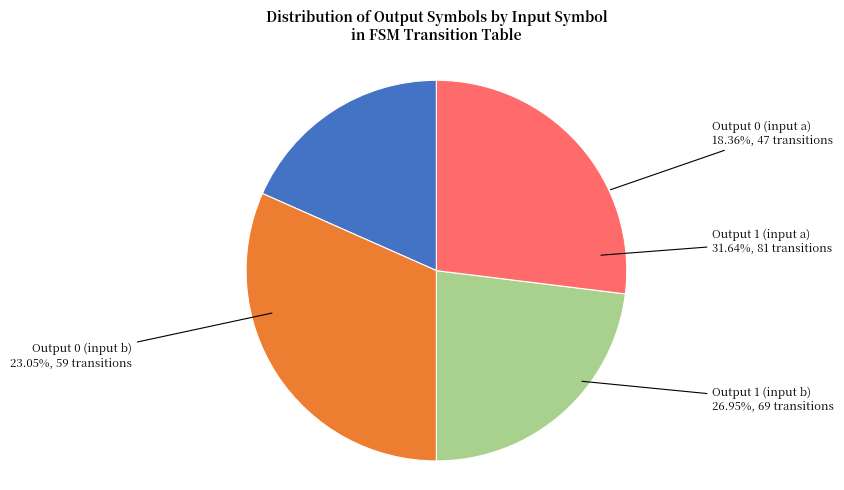

Does Output 1 (input a) account for over 50% of the chart?

No